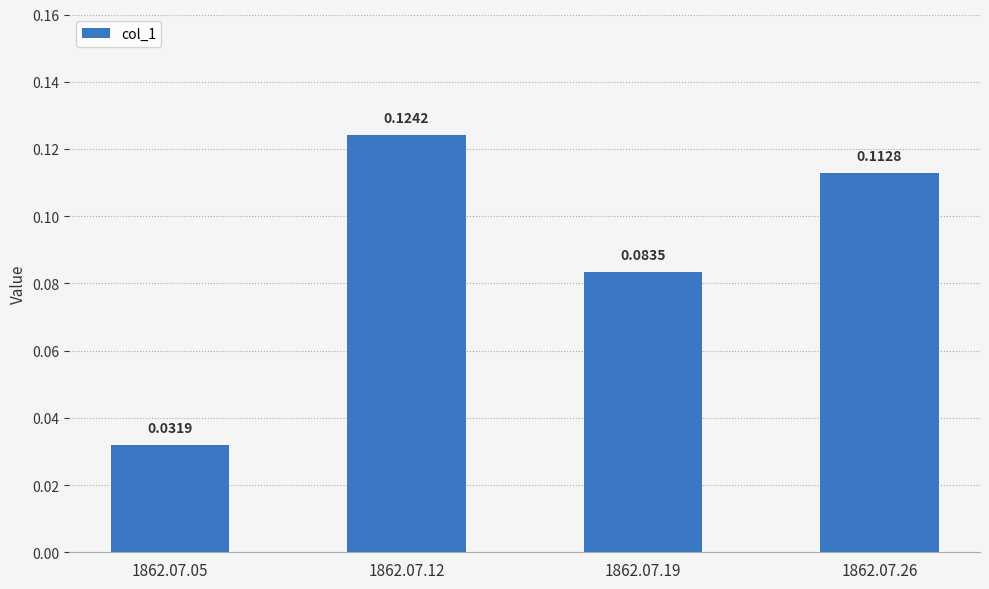

What is the change in value from 1862.07.05 to 1862.07.12?

+0.1